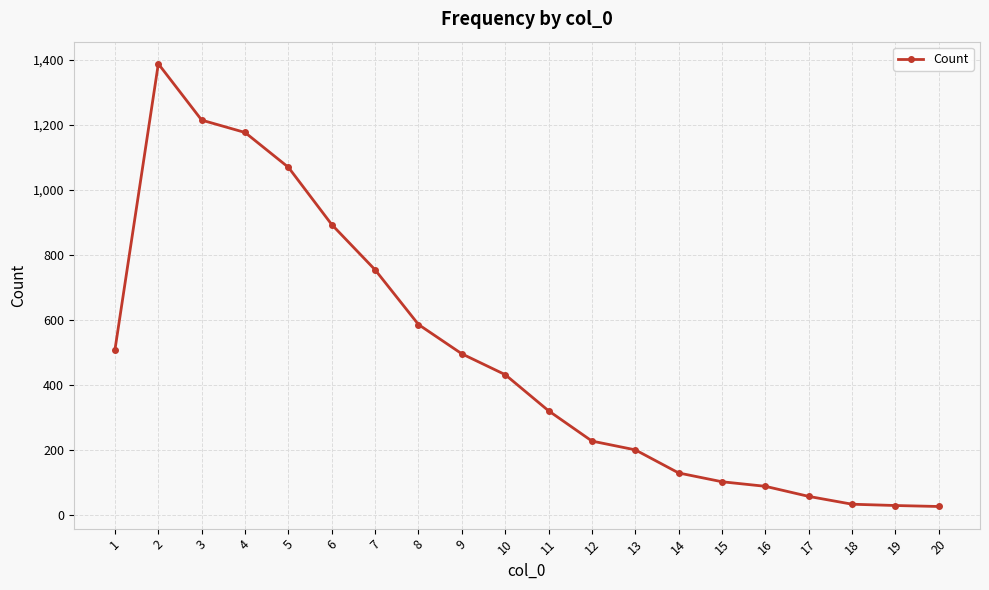

What is the value of the 4th point from the left?

1176